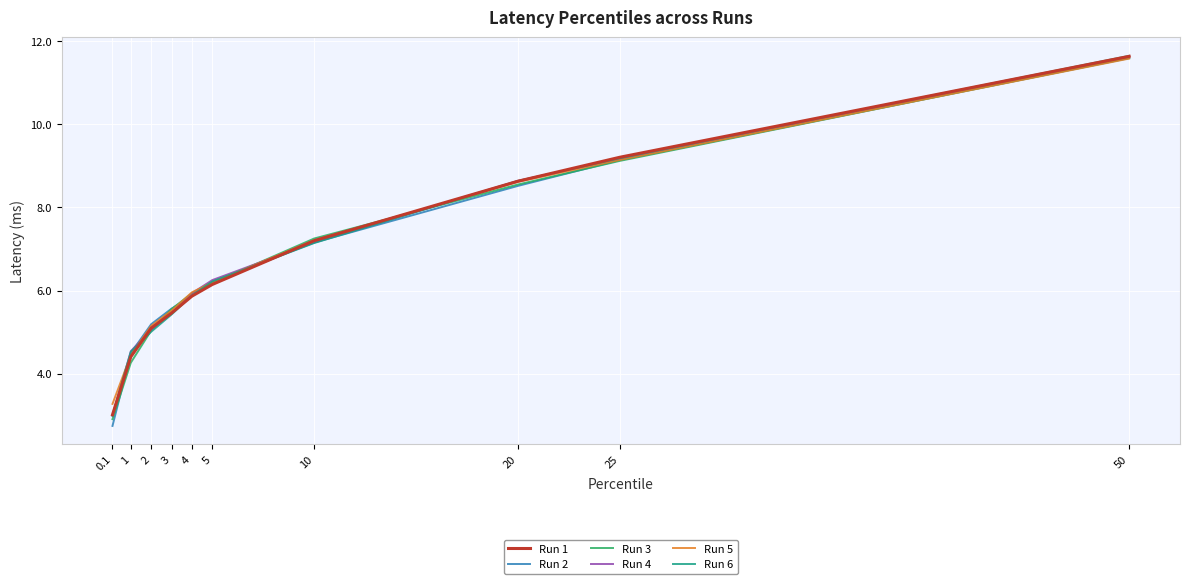

List the labels in order of Run 2 value, smallest first.

0.1, 1, 2, 3, 4, 5, 10, 20, 25, 50